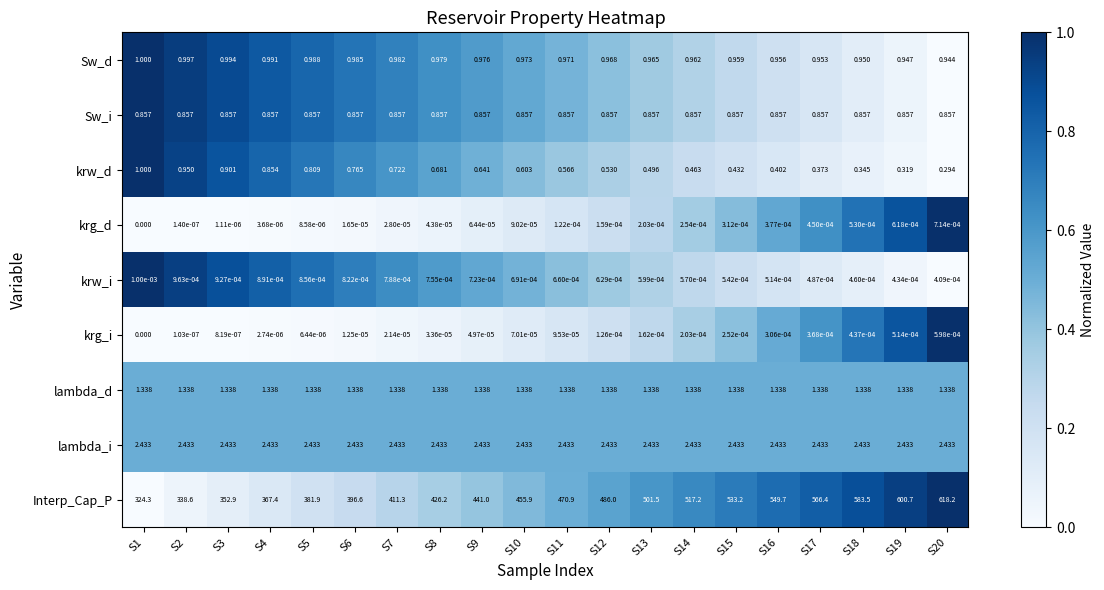

Is the value of Interp_Cap_P at S18 greater than the value of krw_i at S18?

Yes